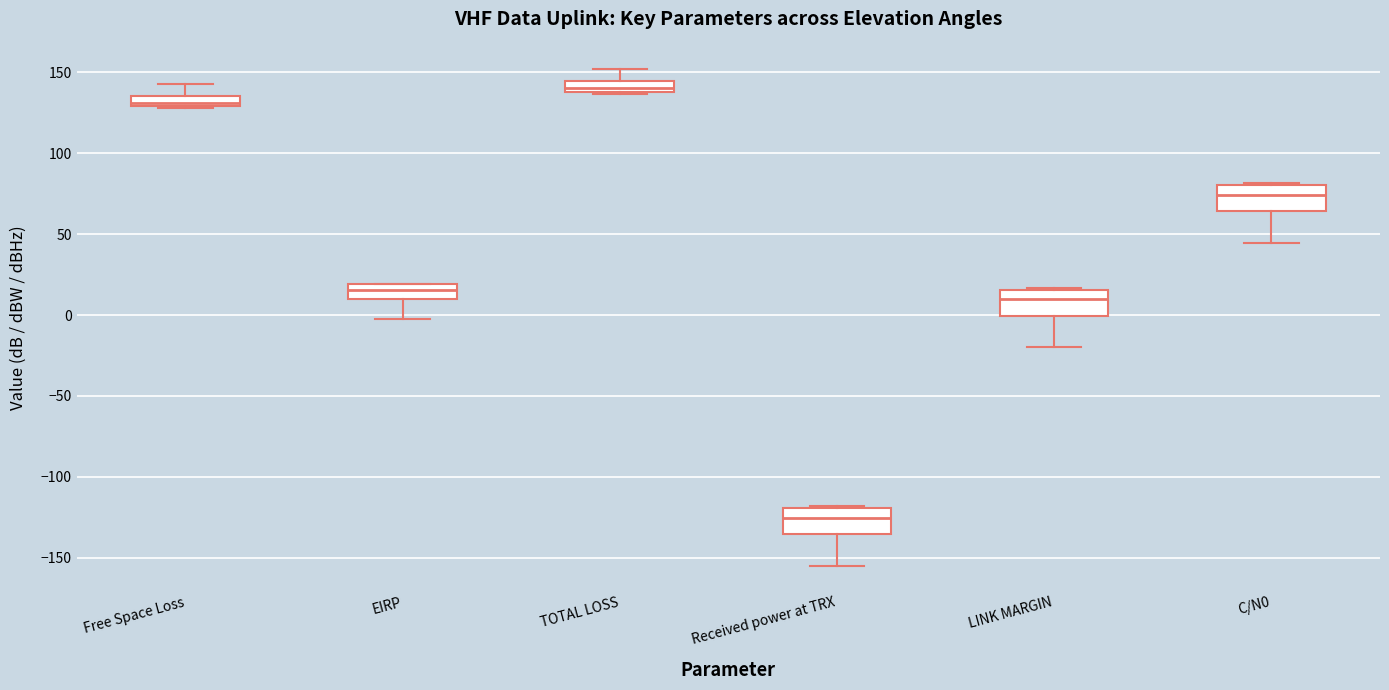

Where is the upper edge of the box for Free Space Loss on the y-axis? The values are not printed on the chart, so give them approximately, as read against the axis.

135